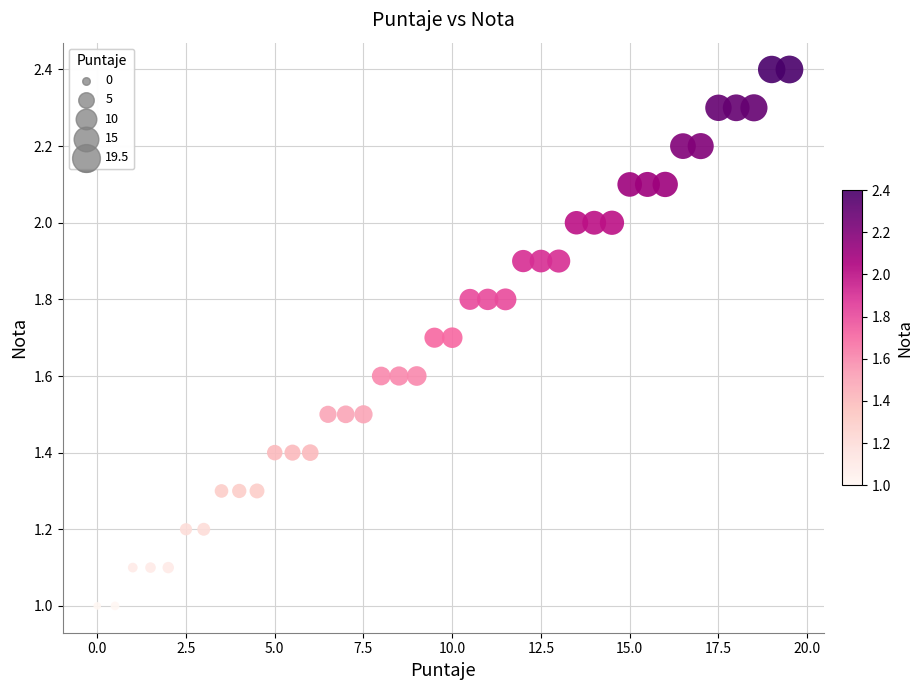

What is the range of Y values (max minus min)?

1.4